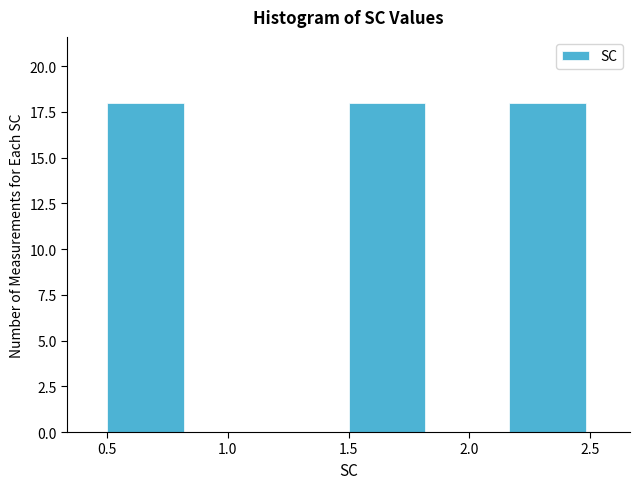

Reading left to right, transcribe this chart: for each bar, give the range it covers on the x-axis and its height. Neither the bar edges nor the heights are printed on the chart, so give them approximately, as read against the axes.

0.50 to 0.85: 18
0.85 to 1.15: 0
1.15 to 1.50: 0
1.50 to 1.85: 18
1.85 to 2.15: 0
2.15 to 2.50: 18